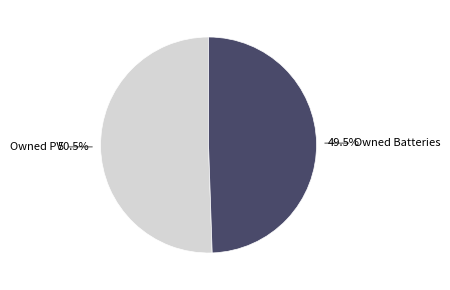

Combined, what portion of the pie is Owned PV and Owned Batteries?

100.0%